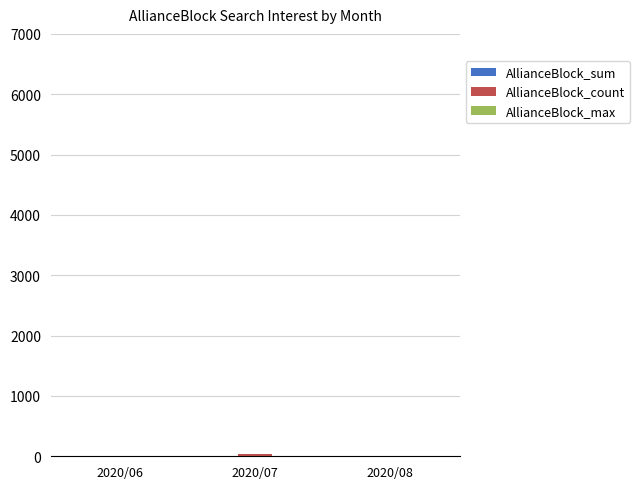

What is the sum of all values?

40